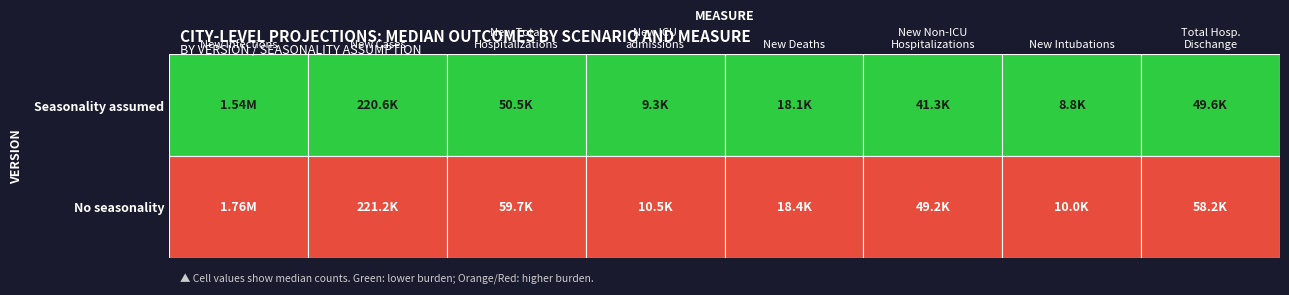

What is the minimum value for New Infections?

1536417